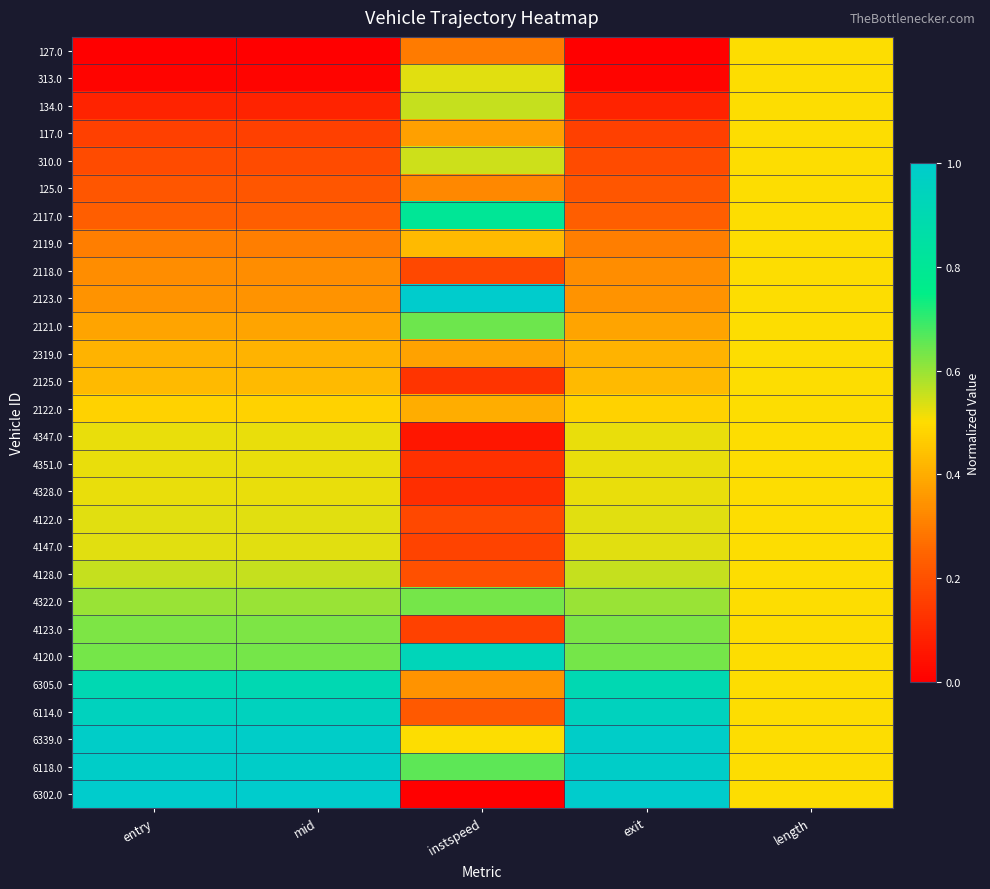

Reading left to right, transcribe all the data shown in this chart.

127.0: entry=0.0	mid=0.0	instspeed=0.3	exit=0.0	length=0.5
313.0: entry=0.0	mid=0.0	instspeed=0.5	exit=0.0	length=0.5
134.0: entry=0.1	mid=0.1	instspeed=0.6	exit=0.1	length=0.5
117.0: entry=0.2	mid=0.2	instspeed=0.4	exit=0.2	length=0.5
310.0: entry=0.2	mid=0.2	instspeed=0.5	exit=0.2	length=0.5
125.0: entry=0.2	mid=0.2	instspeed=0.3	exit=0.2	length=0.5
2117.0: entry=0.2	mid=0.2	instspeed=0.8	exit=0.2	length=0.5
2119.0: entry=0.3	mid=0.3	instspeed=0.4	exit=0.3	length=0.5
2118.0: entry=0.3	mid=0.3	instspeed=0.2	exit=0.3	length=0.5
2123.0: entry=0.3	mid=0.3	instspeed=1.0	exit=0.3	length=0.5
2121.0: entry=0.4	mid=0.4	instspeed=0.6	exit=0.4	length=0.5
2319.0: entry=0.4	mid=0.4	instspeed=0.4	exit=0.4	length=0.5
2125.0: entry=0.4	mid=0.4	instspeed=0.1	exit=0.4	length=0.5
2122.0: entry=0.5	mid=0.5	instspeed=0.4	exit=0.5	length=0.5
4347.0: entry=0.5	mid=0.5	instspeed=0.1	exit=0.5	length=0.5
4351.0: entry=0.5	mid=0.5	instspeed=0.1	exit=0.5	length=0.5
4328.0: entry=0.5	mid=0.5	instspeed=0.1	exit=0.5	length=0.5
4122.0: entry=0.5	mid=0.5	instspeed=0.2	exit=0.5	length=0.5
4147.0: entry=0.5	mid=0.5	instspeed=0.2	exit=0.5	length=0.5
4128.0: entry=0.6	mid=0.6	instspeed=0.2	exit=0.6	length=0.5
4322.0: entry=0.6	mid=0.6	instspeed=0.6	exit=0.6	length=0.5
4123.0: entry=0.6	mid=0.6	instspeed=0.2	exit=0.6	length=0.5
4120.0: entry=0.6	mid=0.6	instspeed=0.9	exit=0.6	length=0.5
6305.0: entry=0.9	mid=0.9	instspeed=0.3	exit=0.9	length=0.5
6114.0: entry=0.9	mid=0.9	instspeed=0.2	exit=0.9	length=0.5
6339.0: entry=1.0	mid=1.0	instspeed=0.5	exit=1.0	length=0.5
6118.0: entry=1.0	mid=1.0	instspeed=0.7	exit=1.0	length=0.5
6302.0: entry=1.0	mid=1.0	instspeed=0.0	exit=1.0	length=0.5